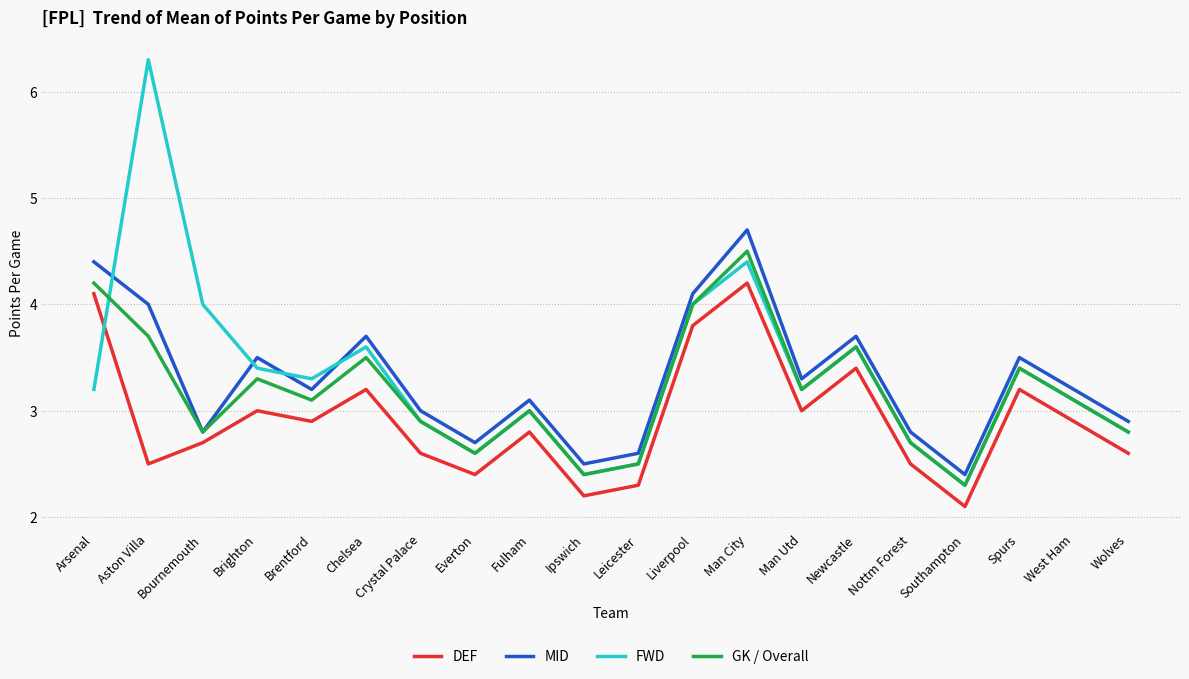

Does the chart have visible grid lines?

Yes